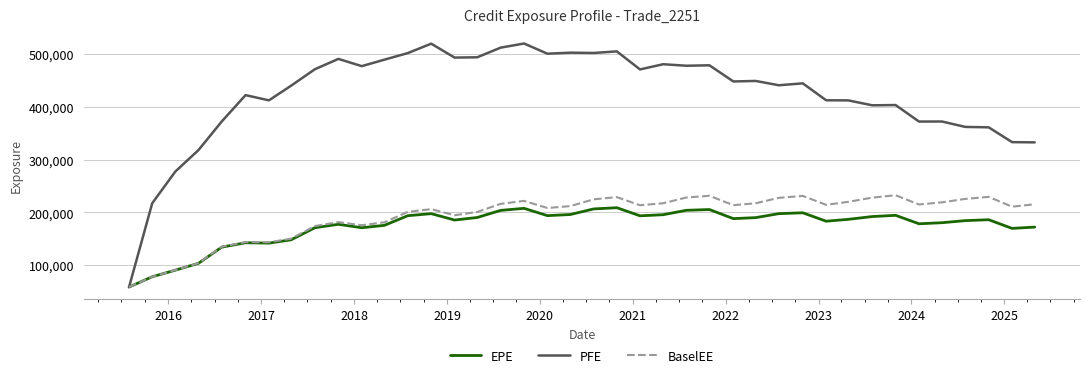

What is the sum of all PFE values?

16953849.1